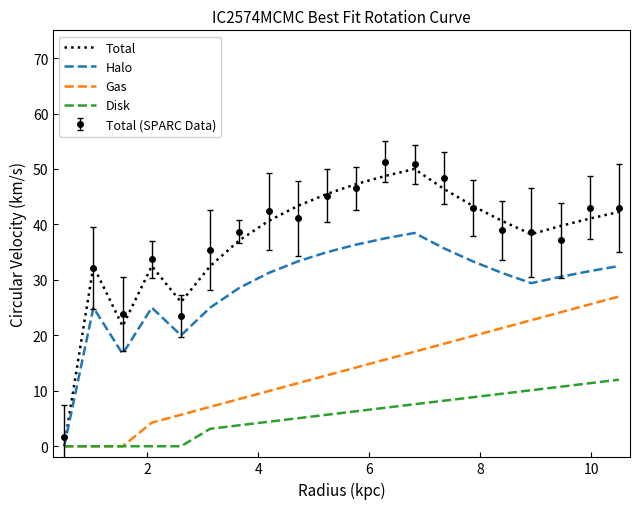

What is the highest value of the Total (SPARC Data) series?

51.3